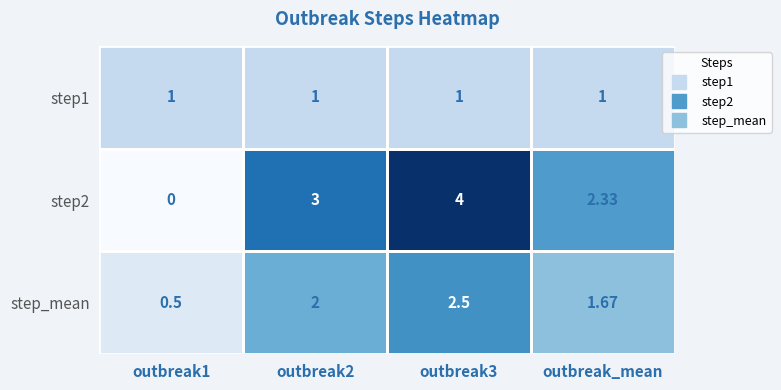

Rank the series by their maximum value, from highest to lowest.

step2, step_mean, step1